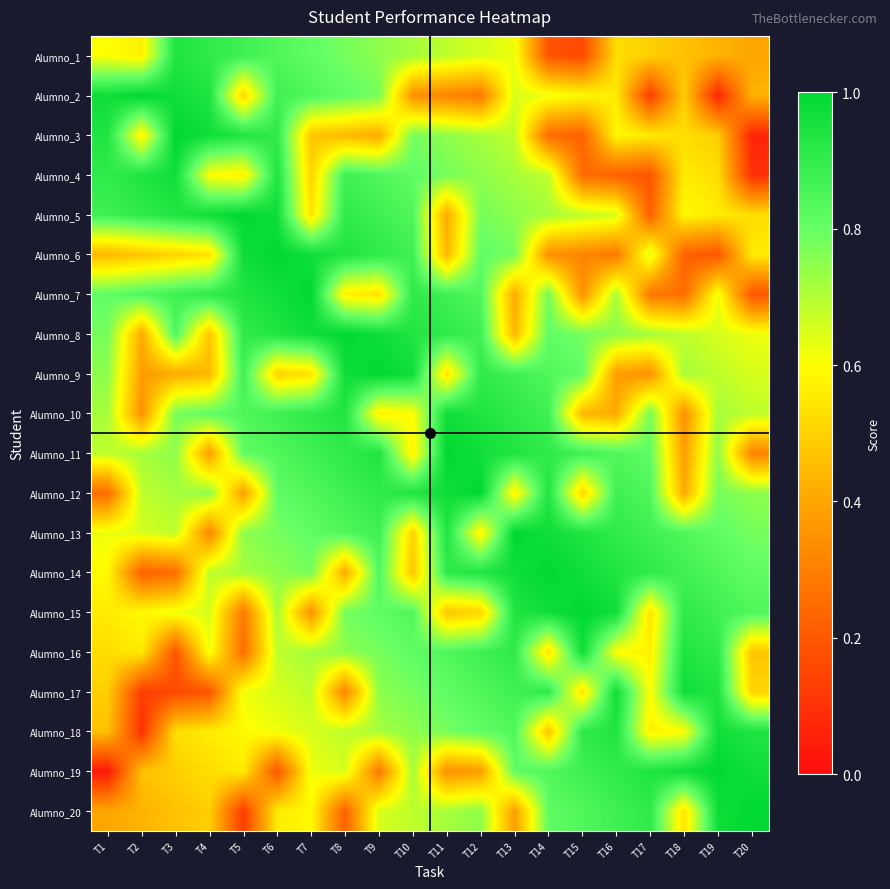

What is the total value across all series at T19?

13.8